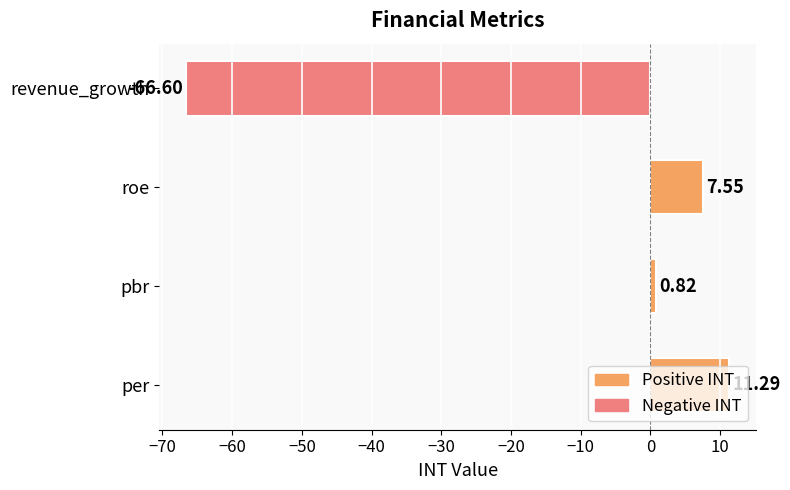

Does the chart contain stacked bars?

No